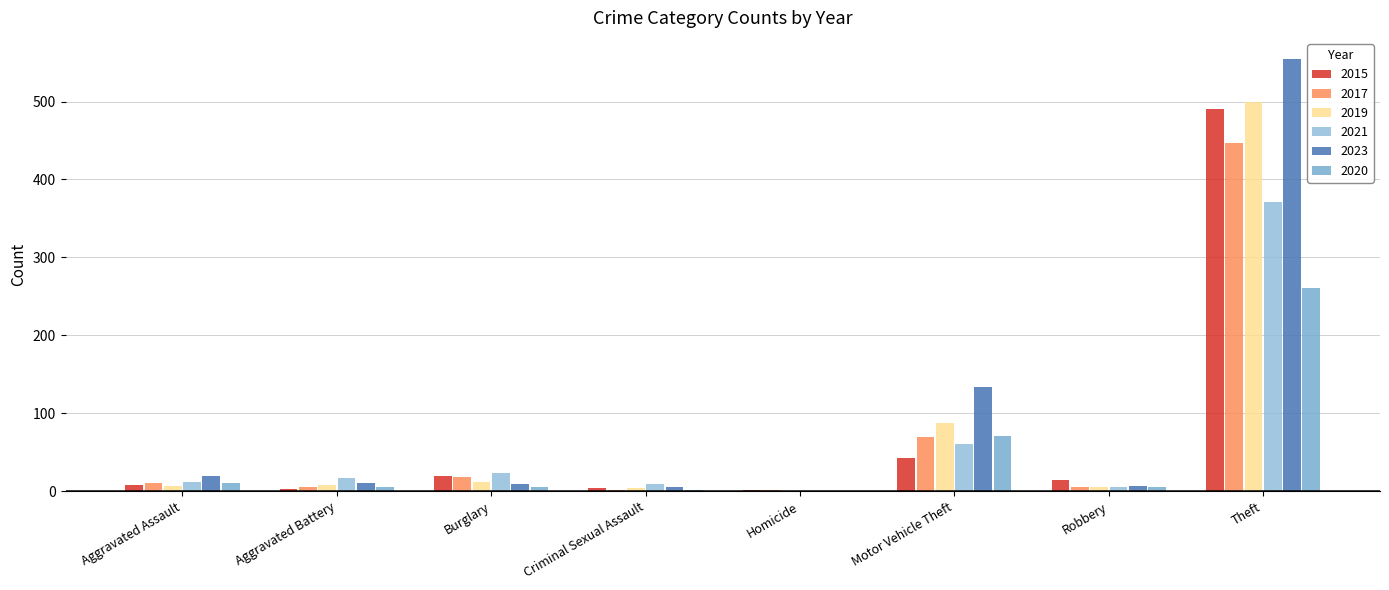

What is the label of the 3rd bar from the right?

Motor Vehicle Theft